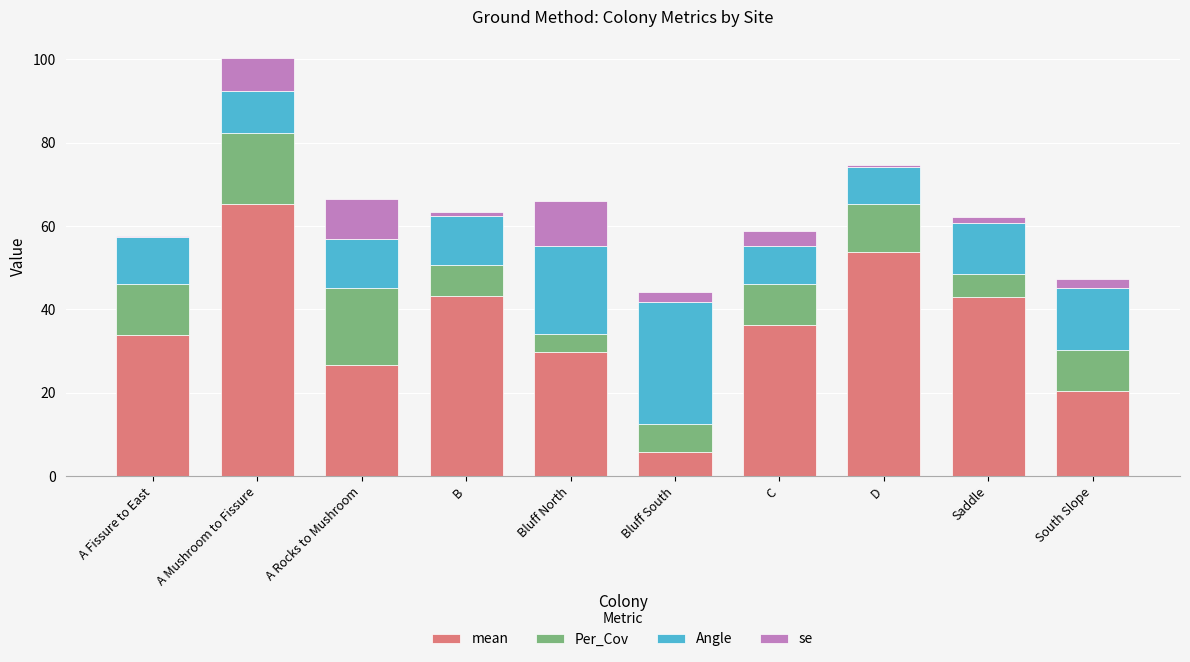

What is the minimum value for mean?

5.7